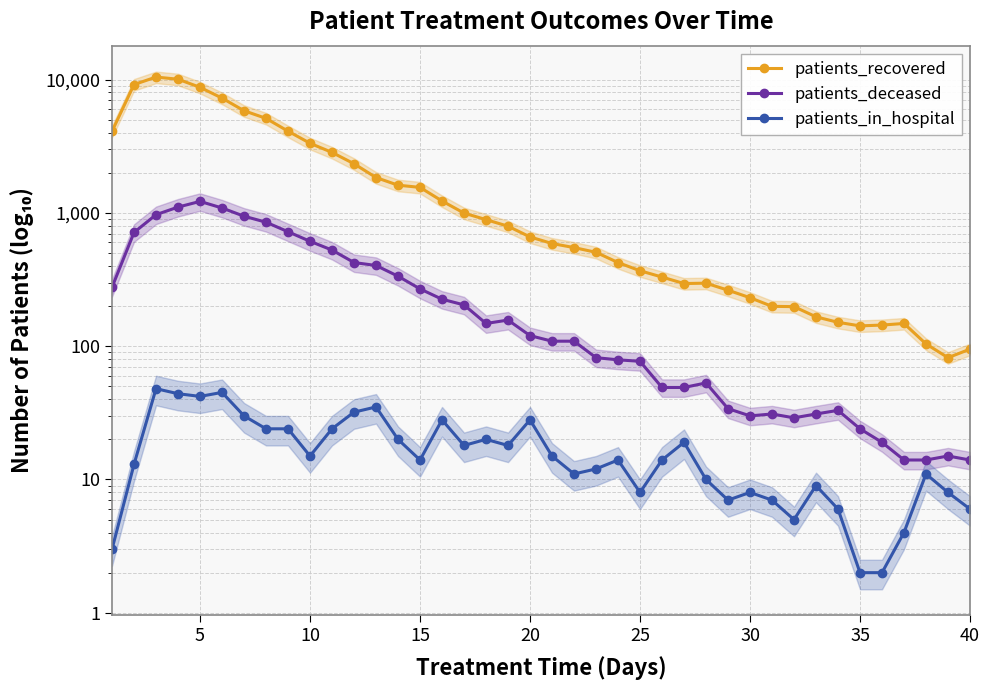

True or false: patients_in_hospital and patients_deceased intersect in this chart.

False